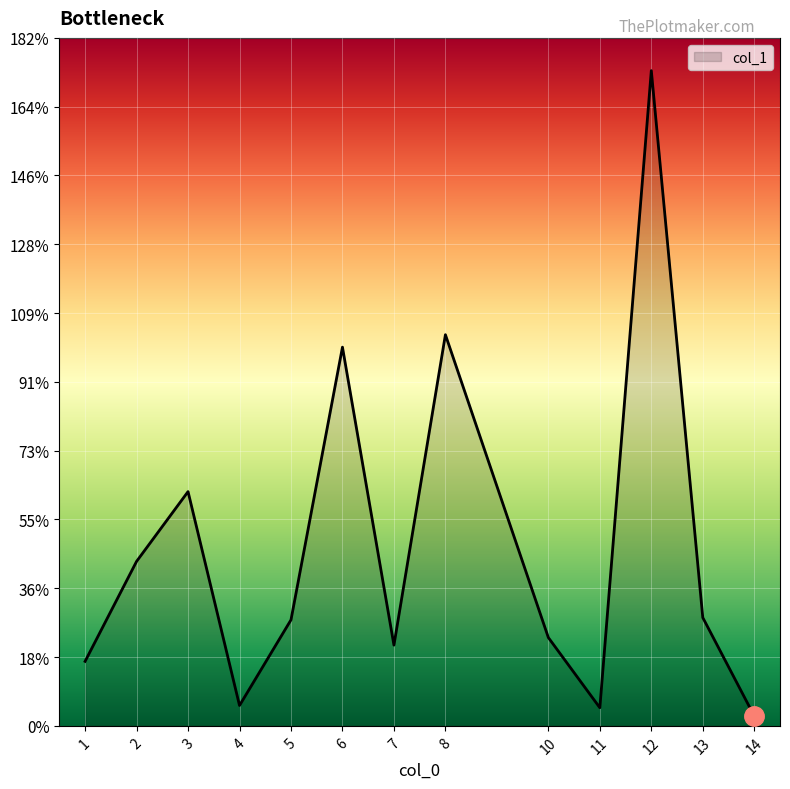

What is the minimum value shown in the chart?

2.6